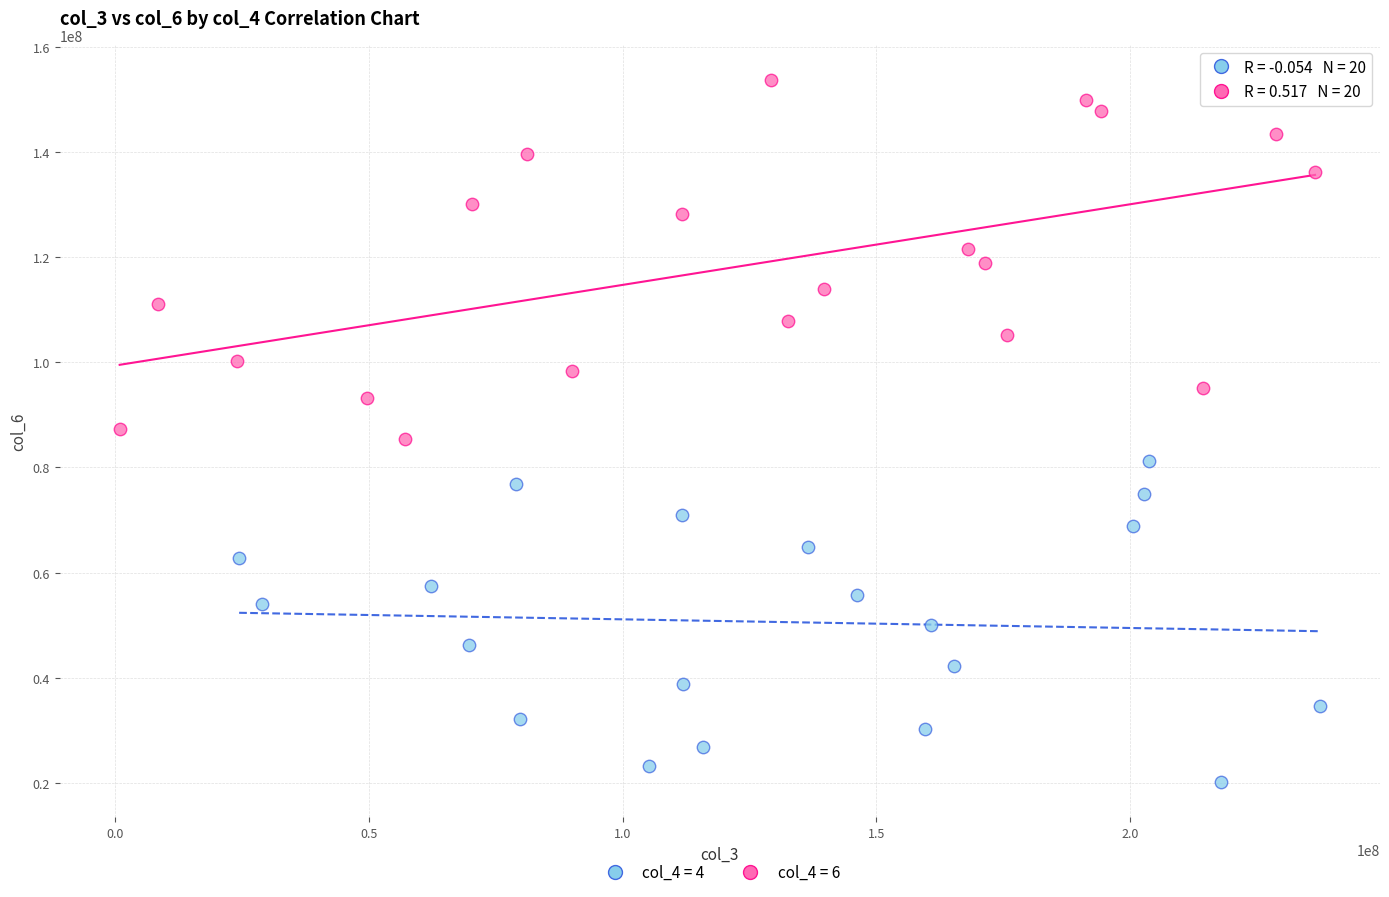

Which series contains the highest Y value?

col_4 = 6